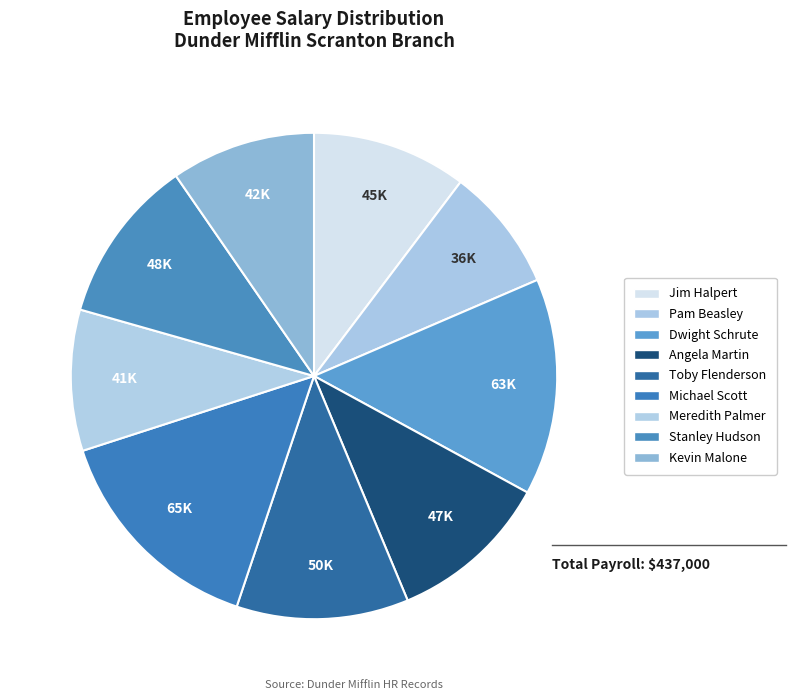

What percentage is the Michael Scott slice, to the nearest percent?

15%